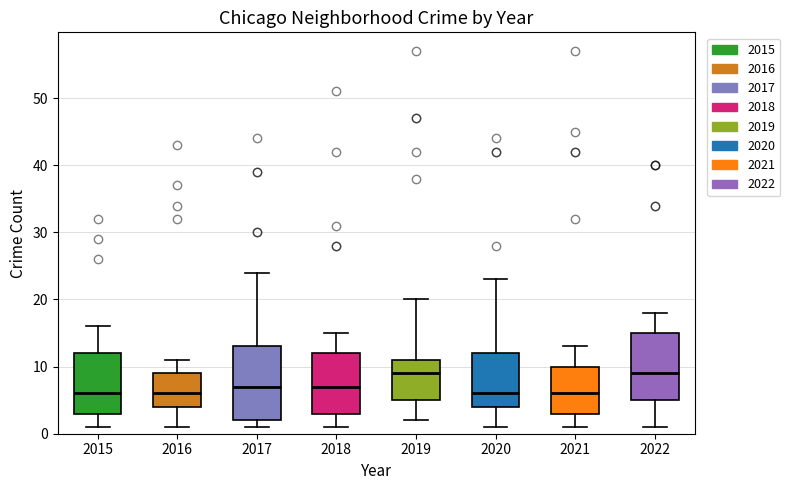

Reading left to right, read every box against the y-axis: the position of its median line, the range the box covers, and the ends of its whiskers. The values are not printed on the chart, so give them approximately, as read against the axis.

2015: median 6, box 3 to 12, whiskers 1 to 16
2016: median 6, box 4 to 9, whiskers 1 to 11
2017: median 7, box 2 to 13, whiskers 1 to 24
2018: median 7, box 3 to 12, whiskers 1 to 15
2019: median 9, box 5 to 11, whiskers 2 to 20
2020: median 6, box 4 to 12, whiskers 1 to 23
2021: median 6, box 3 to 10, whiskers 1 to 13
2022: median 9, box 5 to 15, whiskers 1 to 18